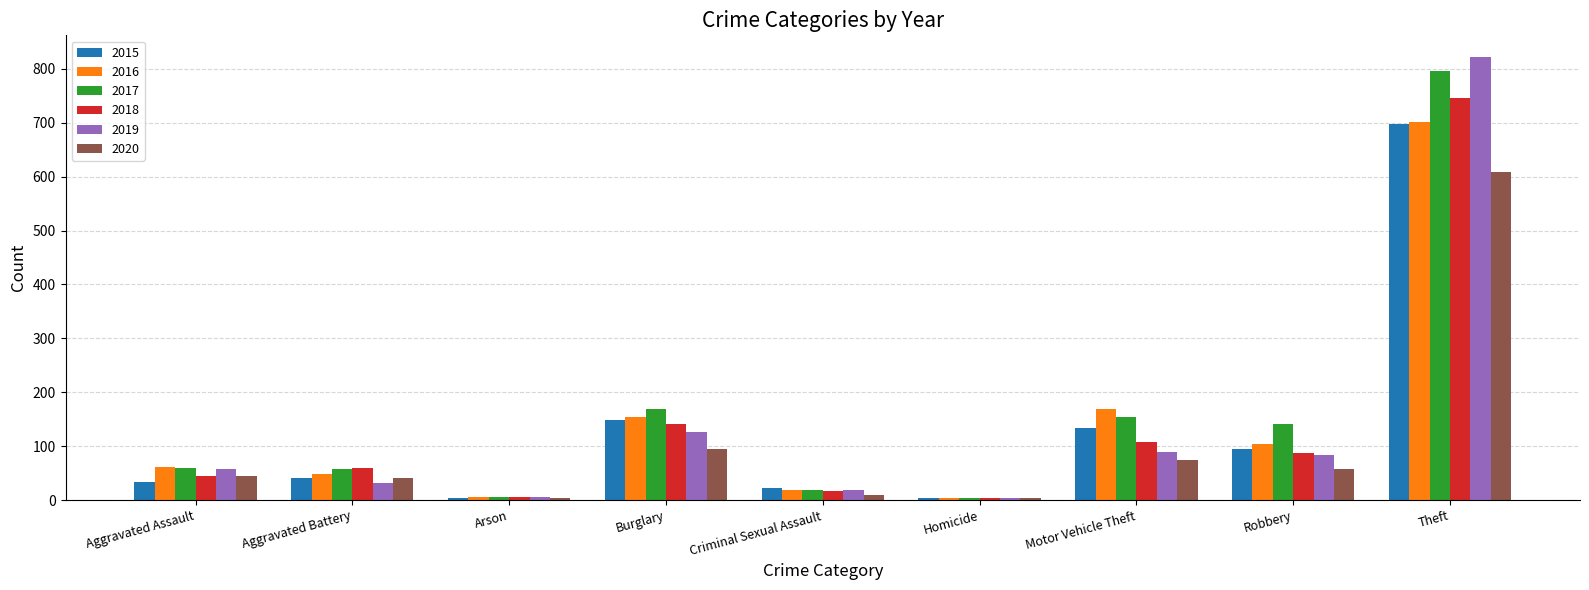

What is the approximate value of 2018 at Aggravated Battery?

59